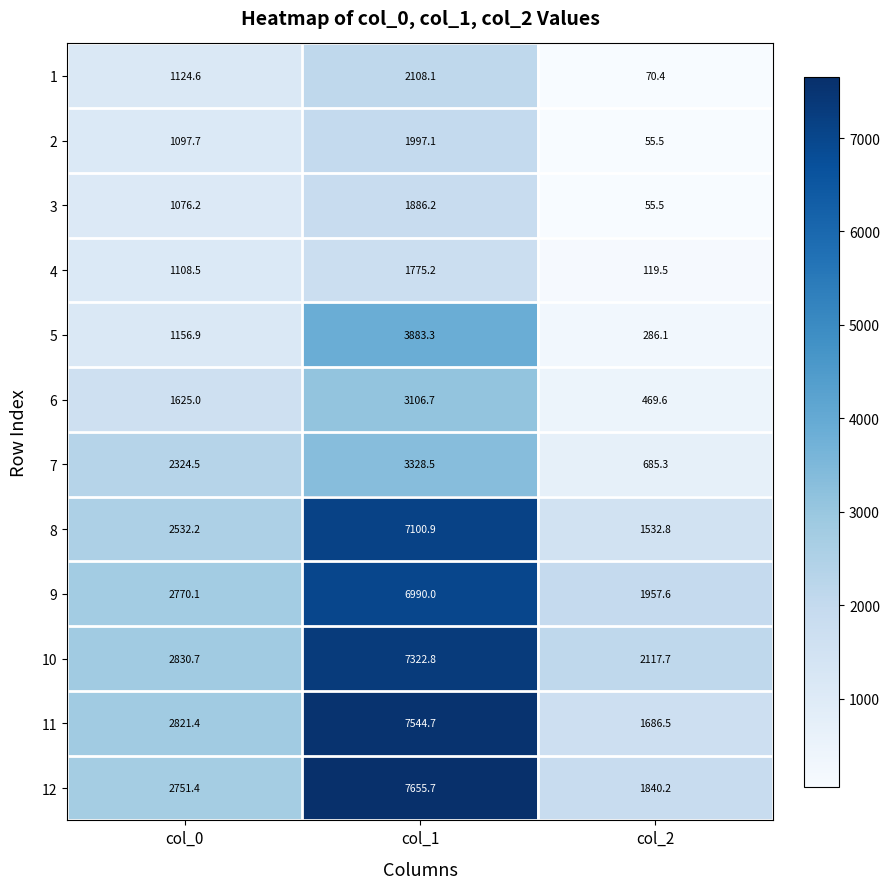

True or false: 4 has a value of 159.5 at col_2.

False